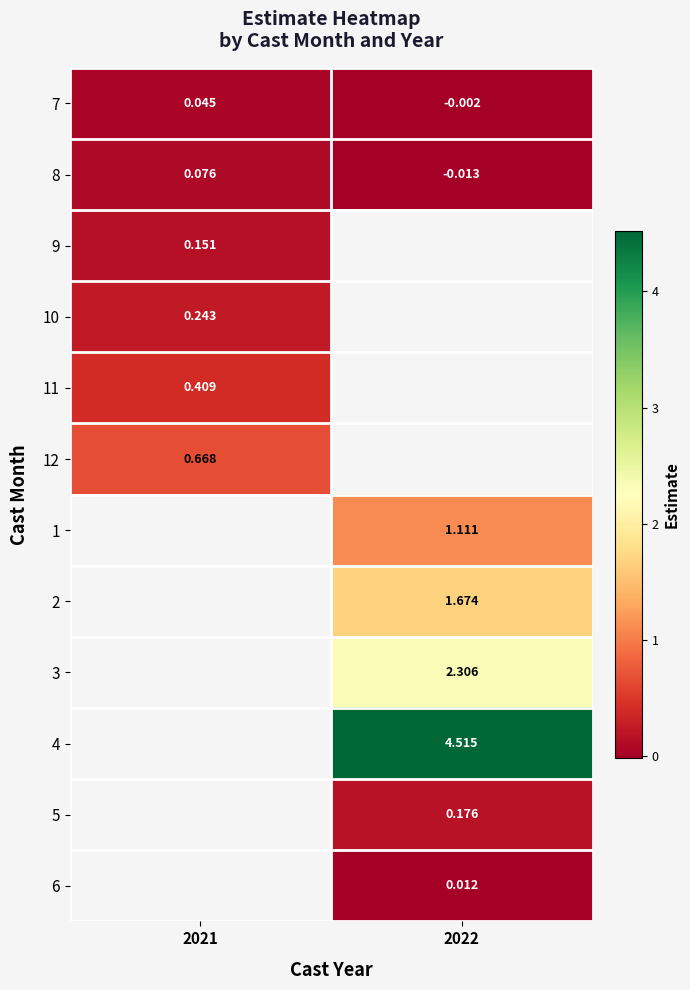

Between 2021 and 2022, which is larger?

2021